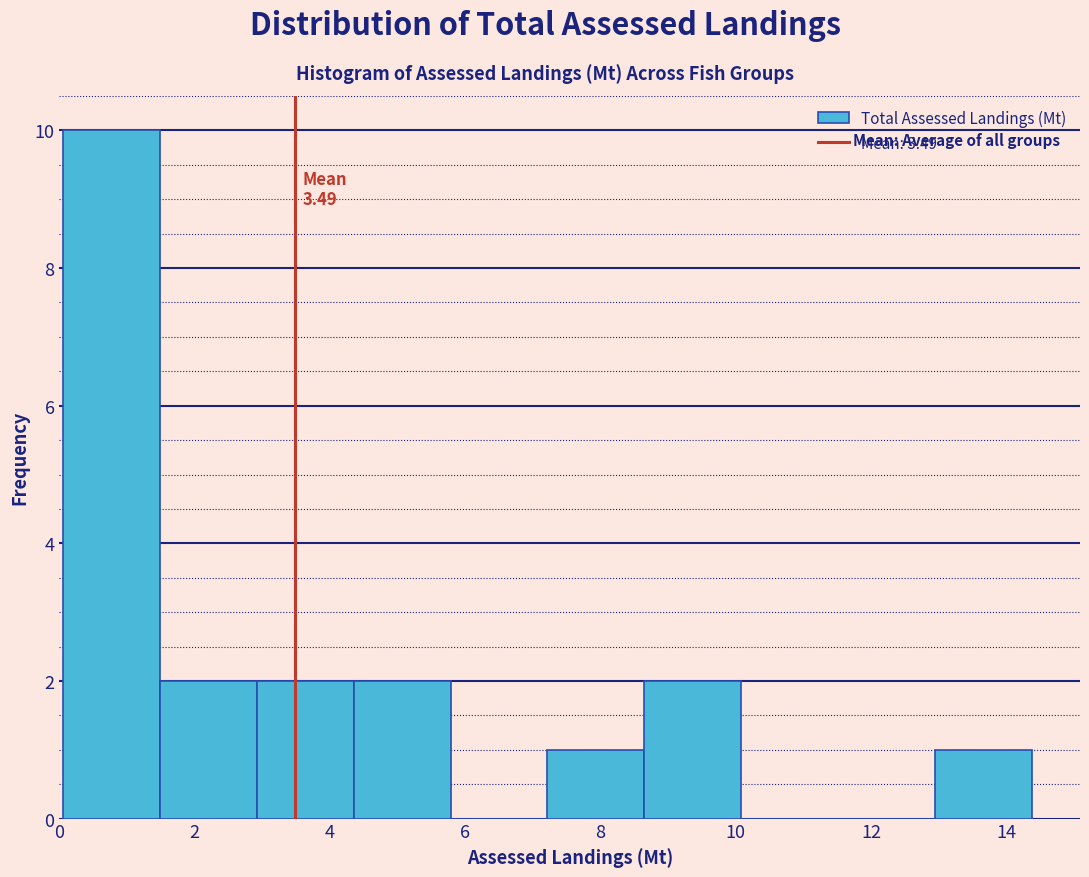

Over which range of the x-axis is the bar tallest?

0.0 to 1.4